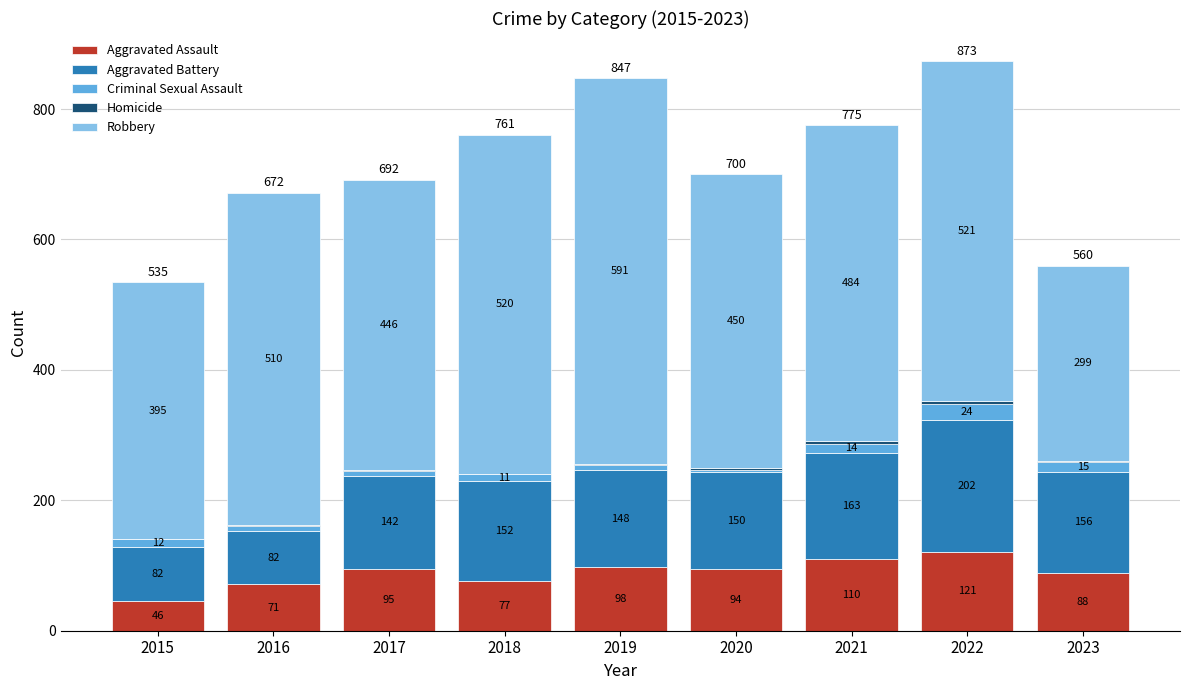

What is the average value of the Aggravated Assault series?

89